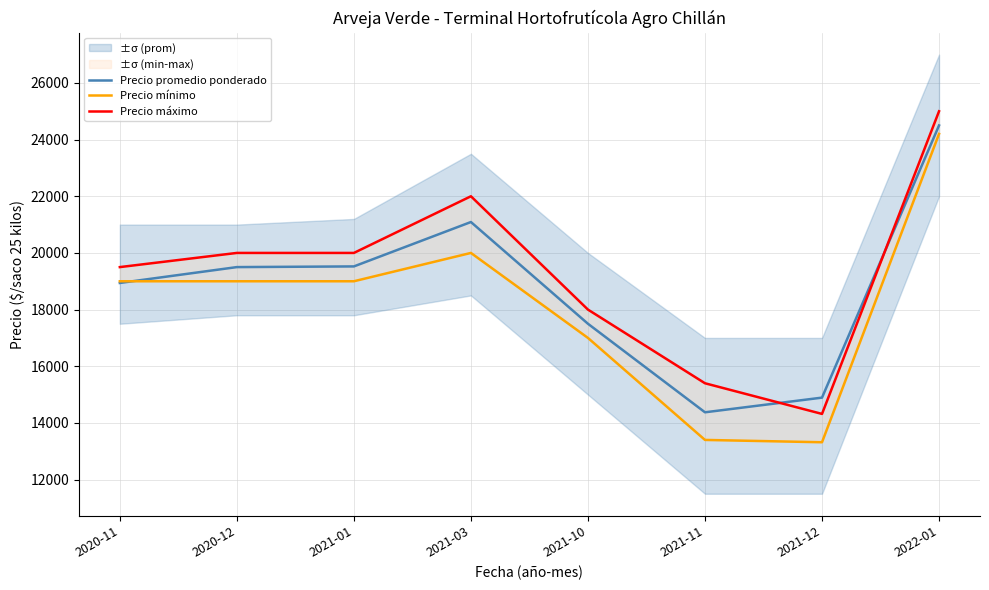

At which label does Precio promedio ponderado reach its minimum?

2021-11